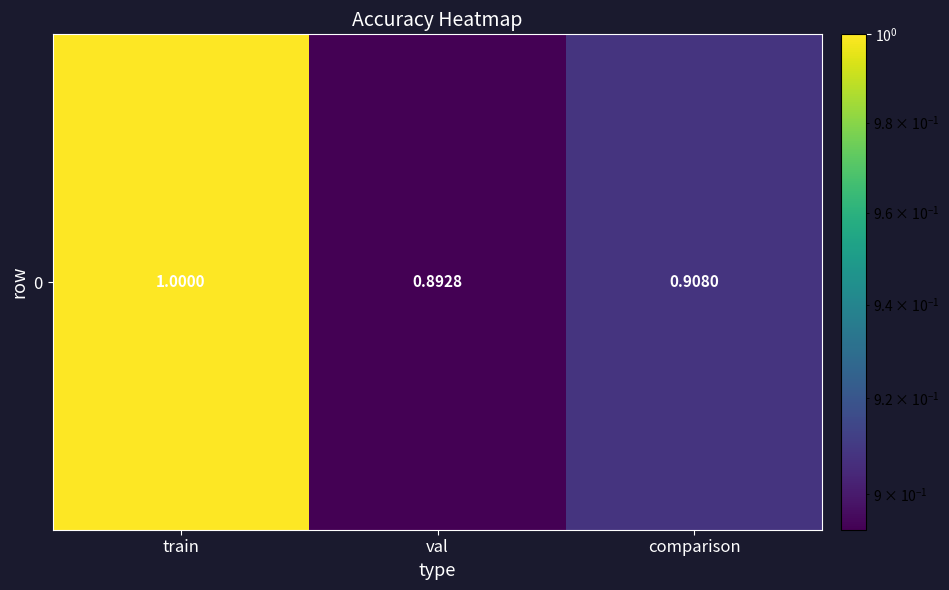

Between val and comparison, which is larger?

comparison